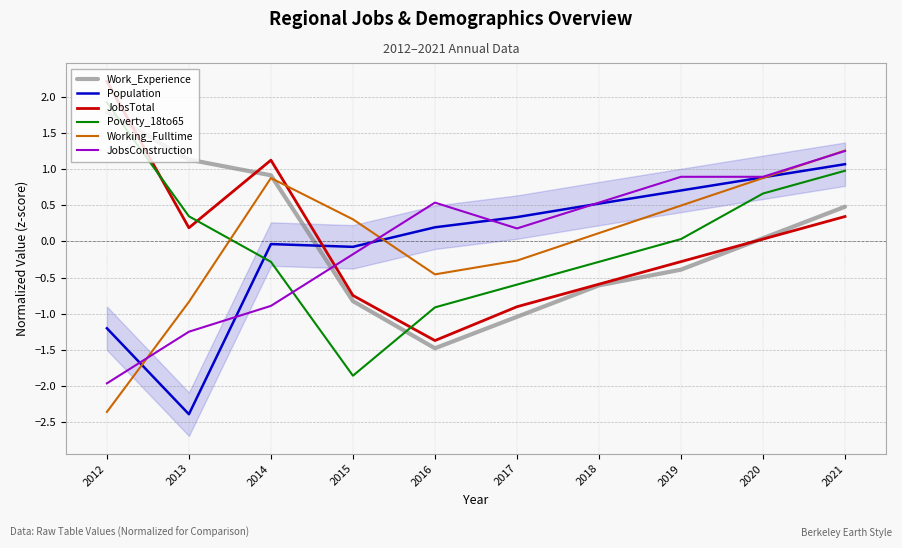

Which category has the highest value across all series?

2012